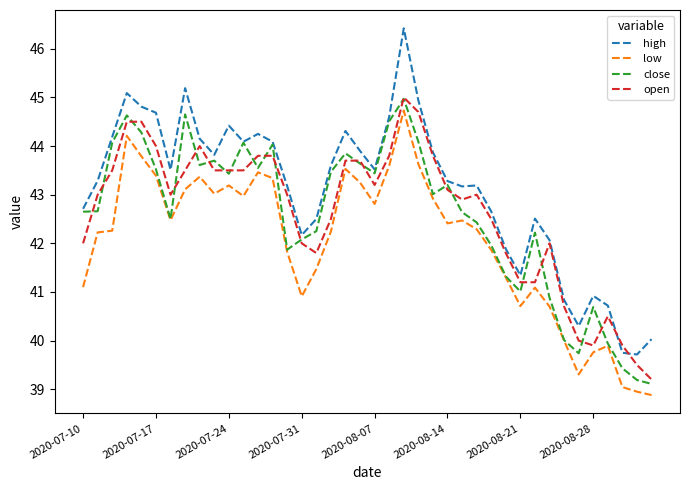

What are all the series names shown in the legend?

high, low, close, open